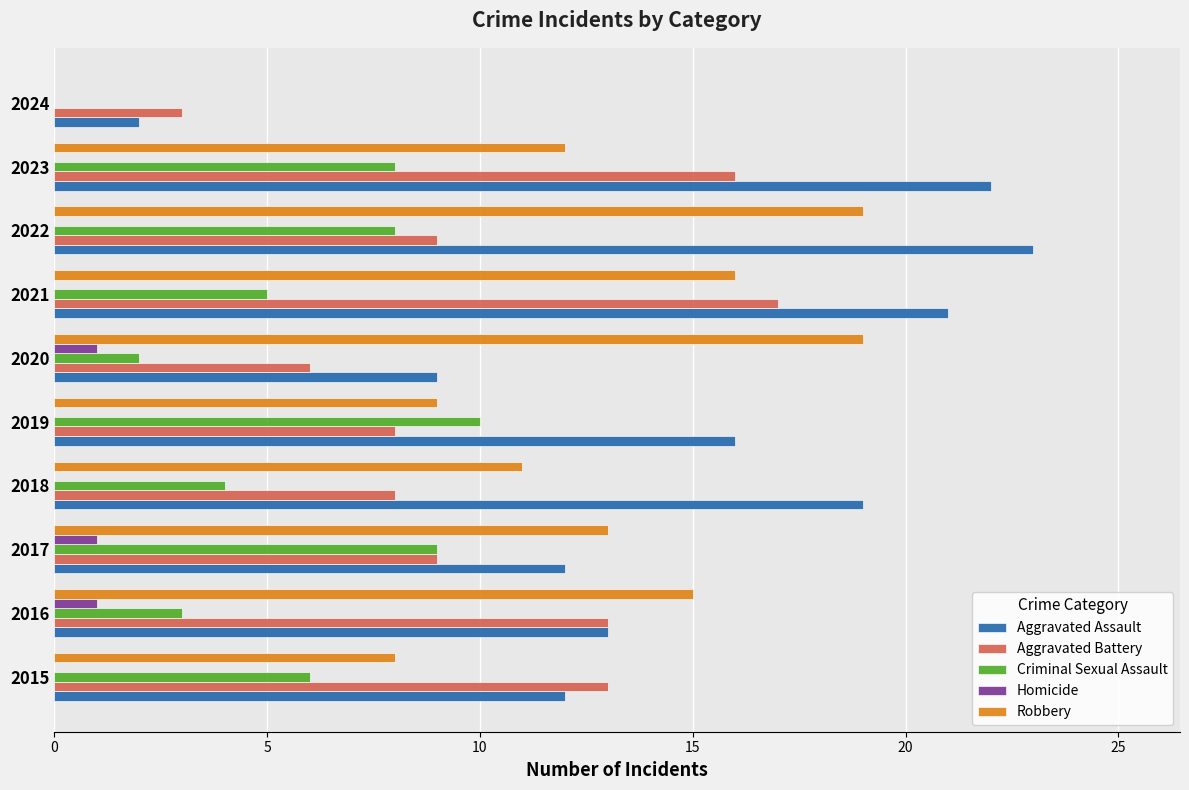

How many series are shown in this chart?

5